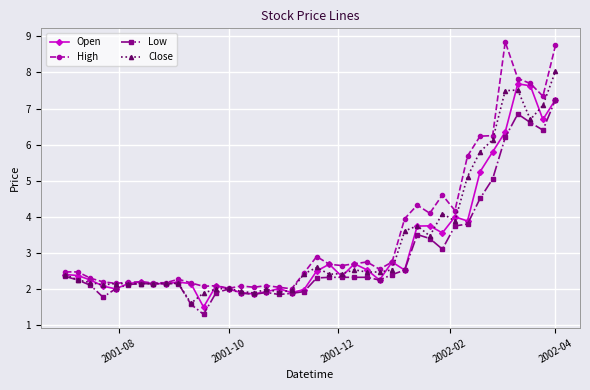

What is the smallest value displayed?

1.3